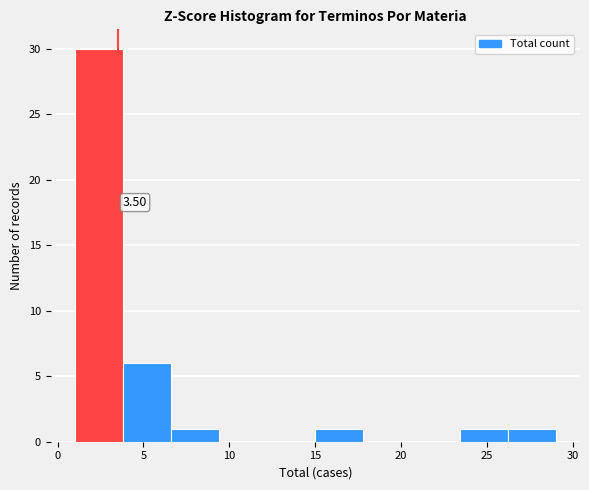

Over which range of the x-axis is the bar tallest?

1.0 to 3.8